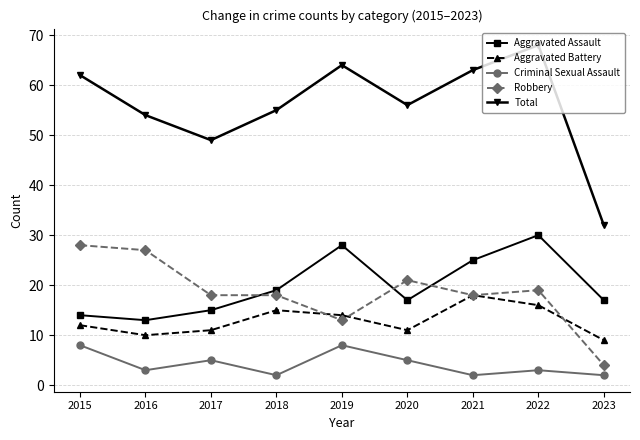

Count the Criminal Sexual Assault values in the range 2 to 5.

7